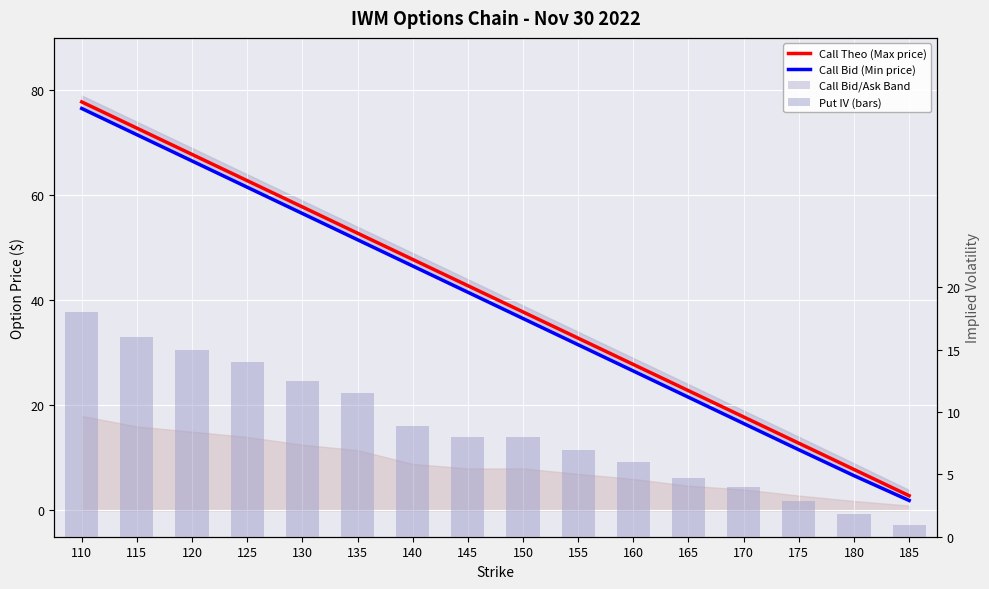

Where is Call Theo (Max) nearest to the value 40?

150